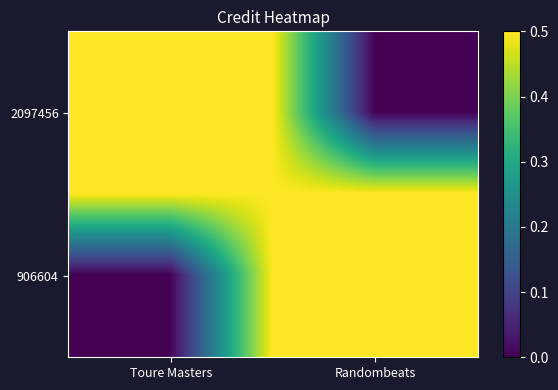

At how many categories does at least one series exceed 0?

2